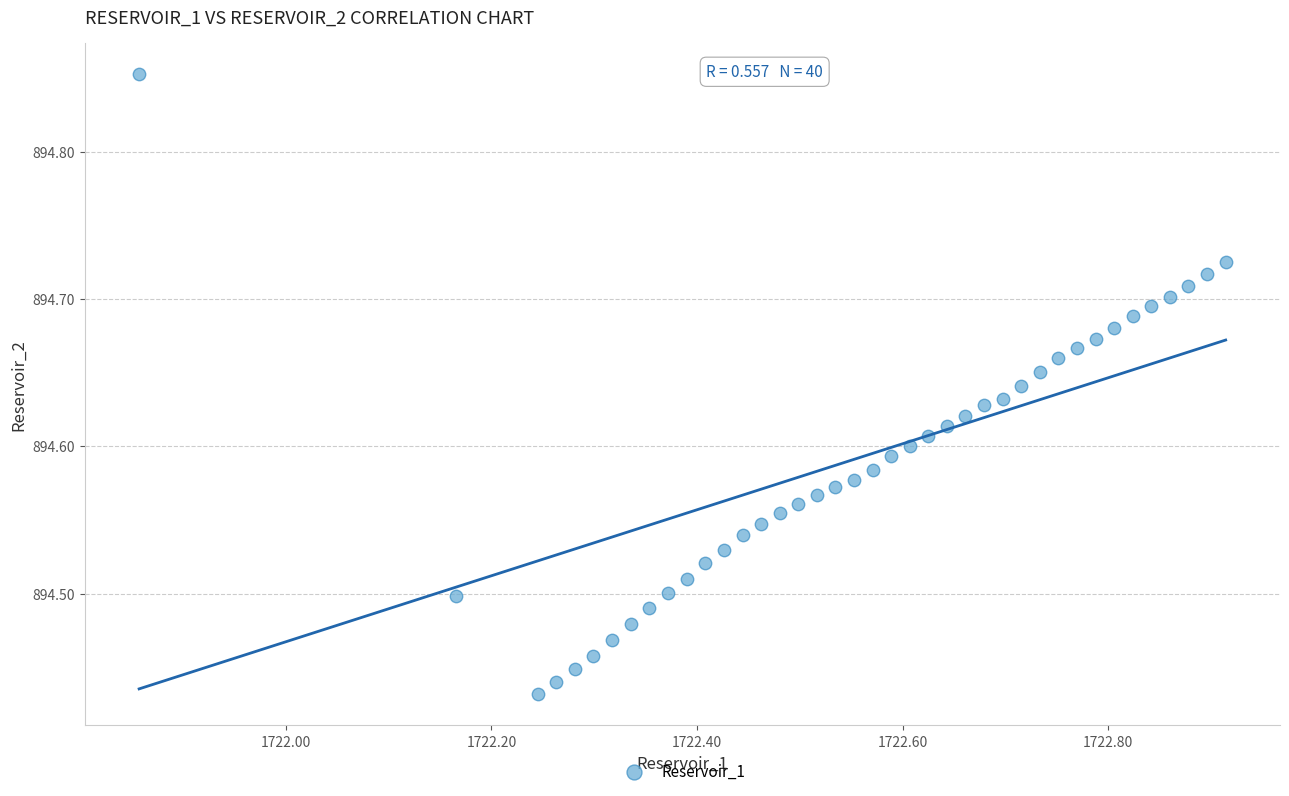

What is the range of X values (max minus min)?

1.1